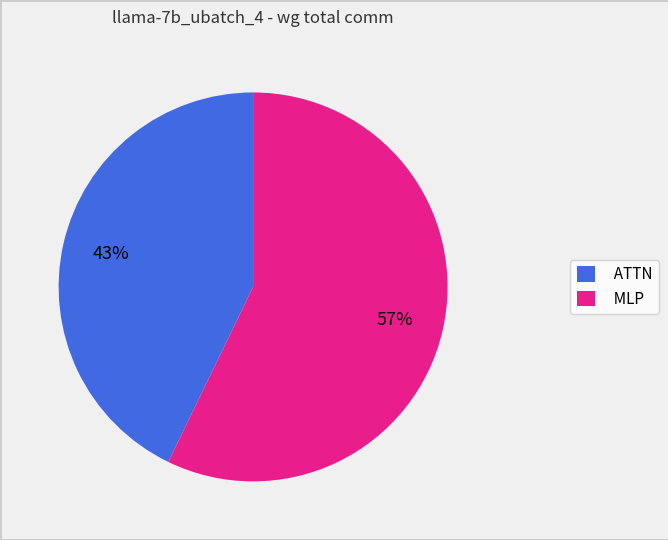

The ATTN slice represents 43% of the pie. True or false?

True